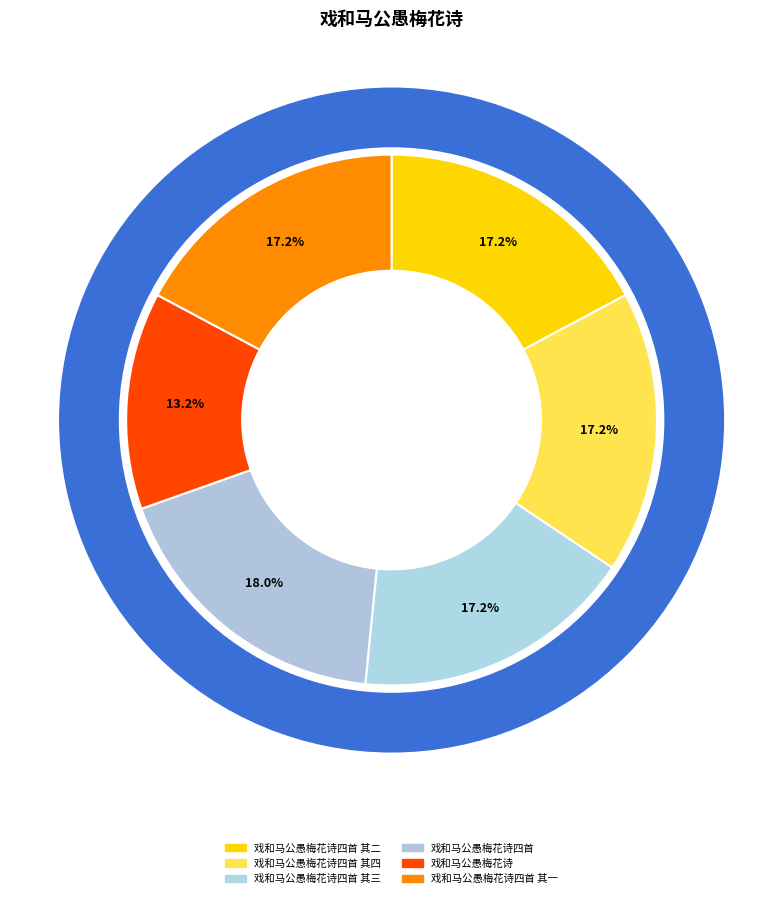

Which slice is the largest?

戏和马公愚梅花诗四首